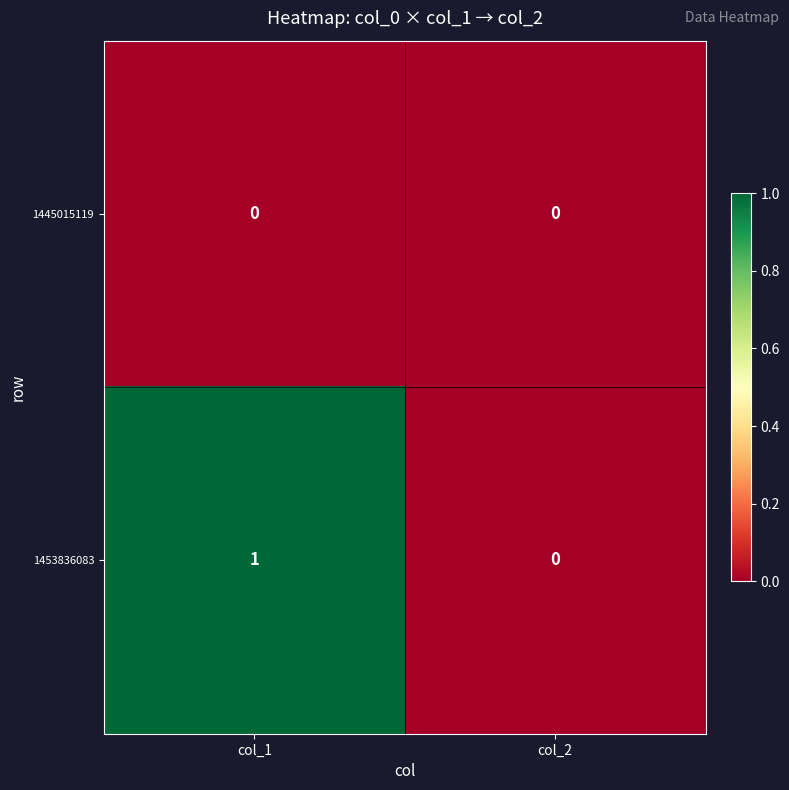

Which series changed the most between col_1 and col_2?

1453836083